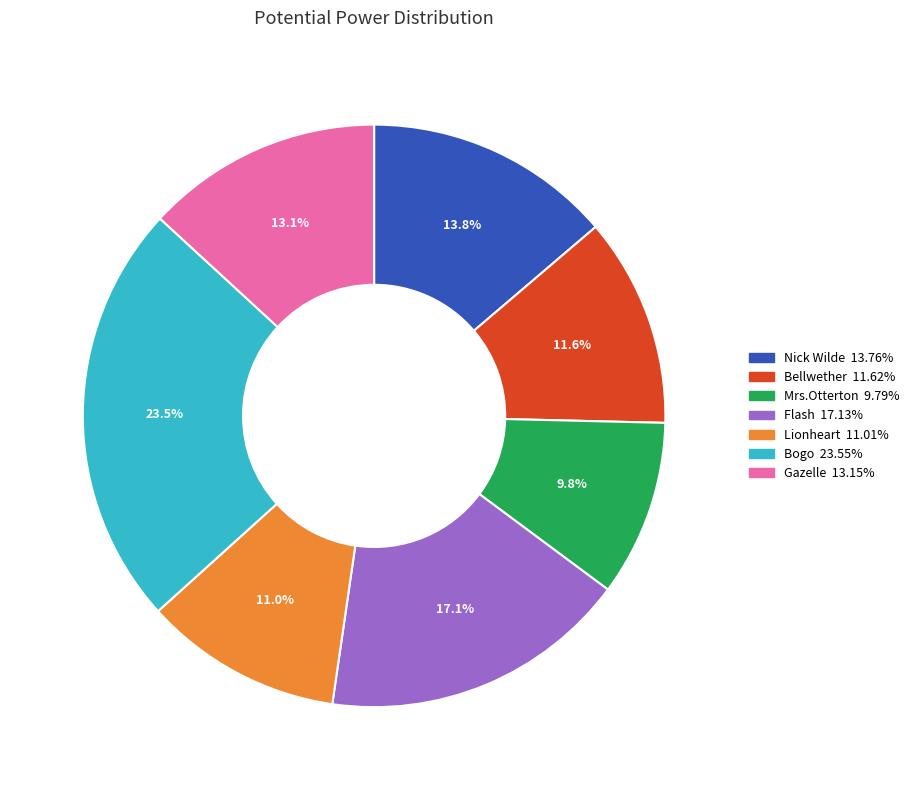

To the nearest percent, what is the average slice percentage?

14%